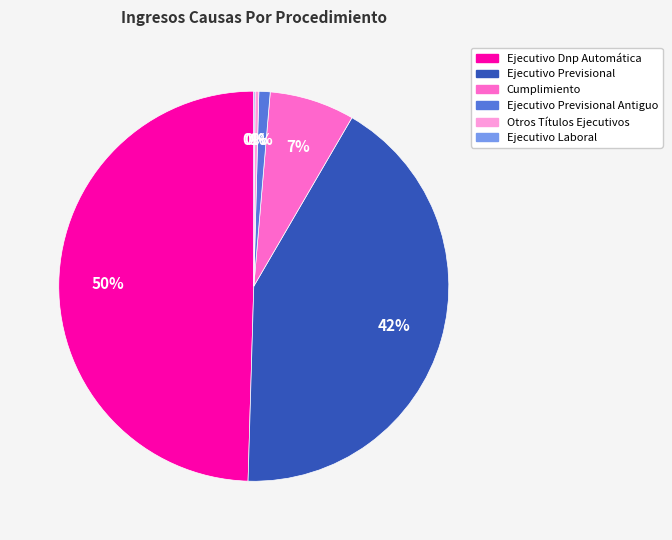

Which slice is the largest?

Ejecutivo Dnp Automática